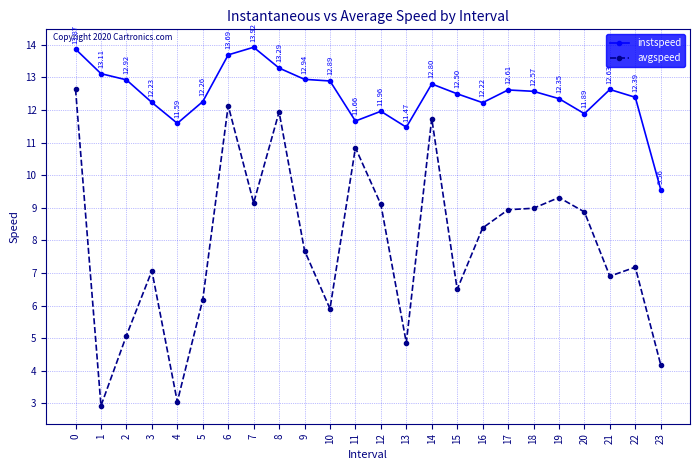

Is it true that avgspeed equals 2.2 at 10?

False